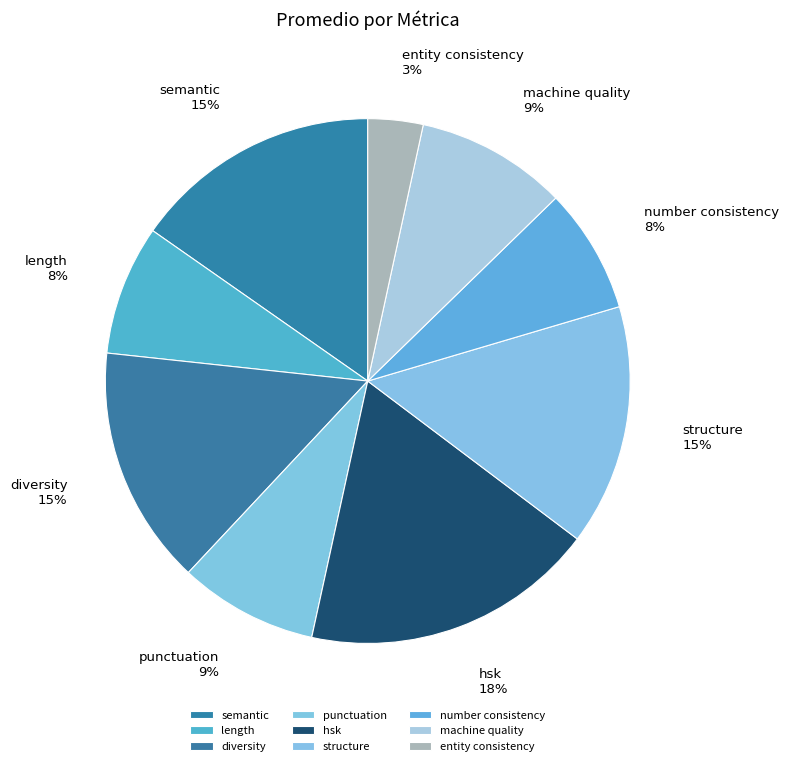

How many slices are in this pie chart?

9